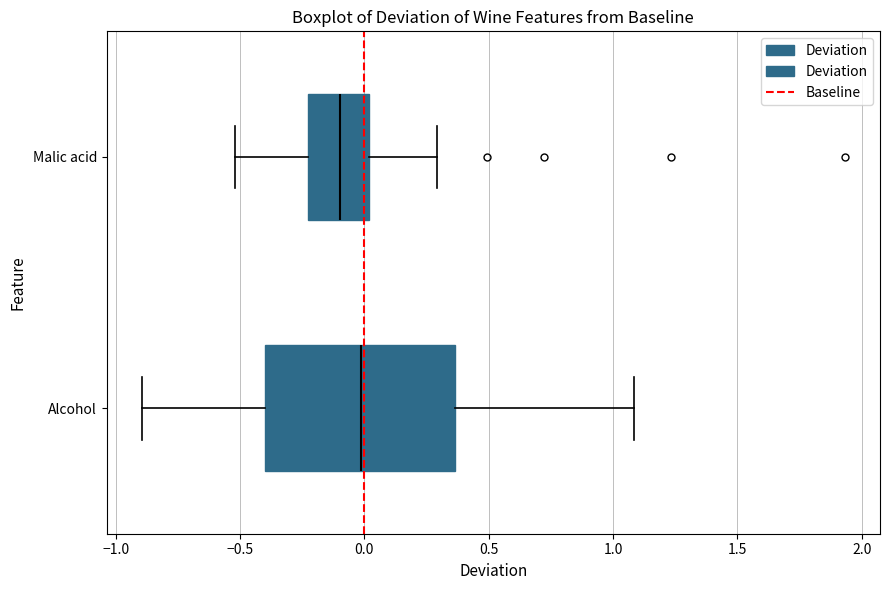

Comparing the boxes themselves (not the whiskers), which one is the widest?

Alcohol